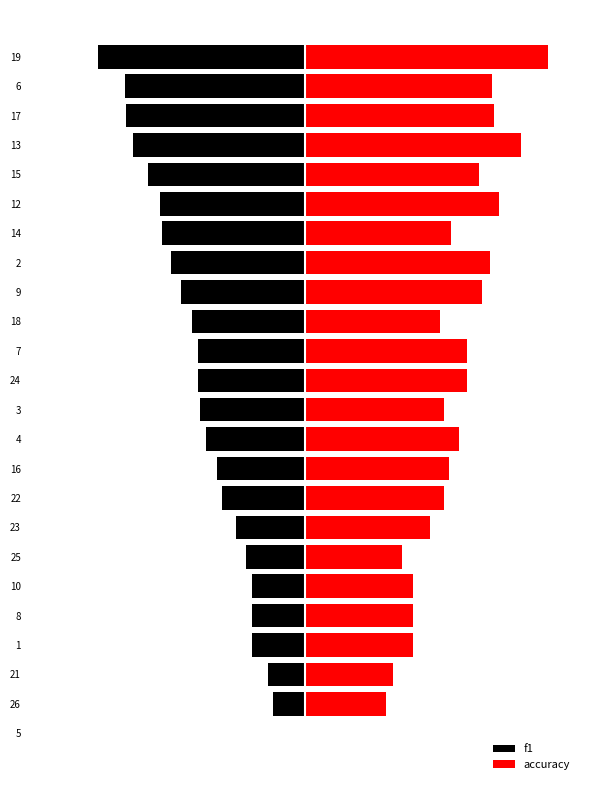

What are all the series names shown in the legend?

f1, accuracy